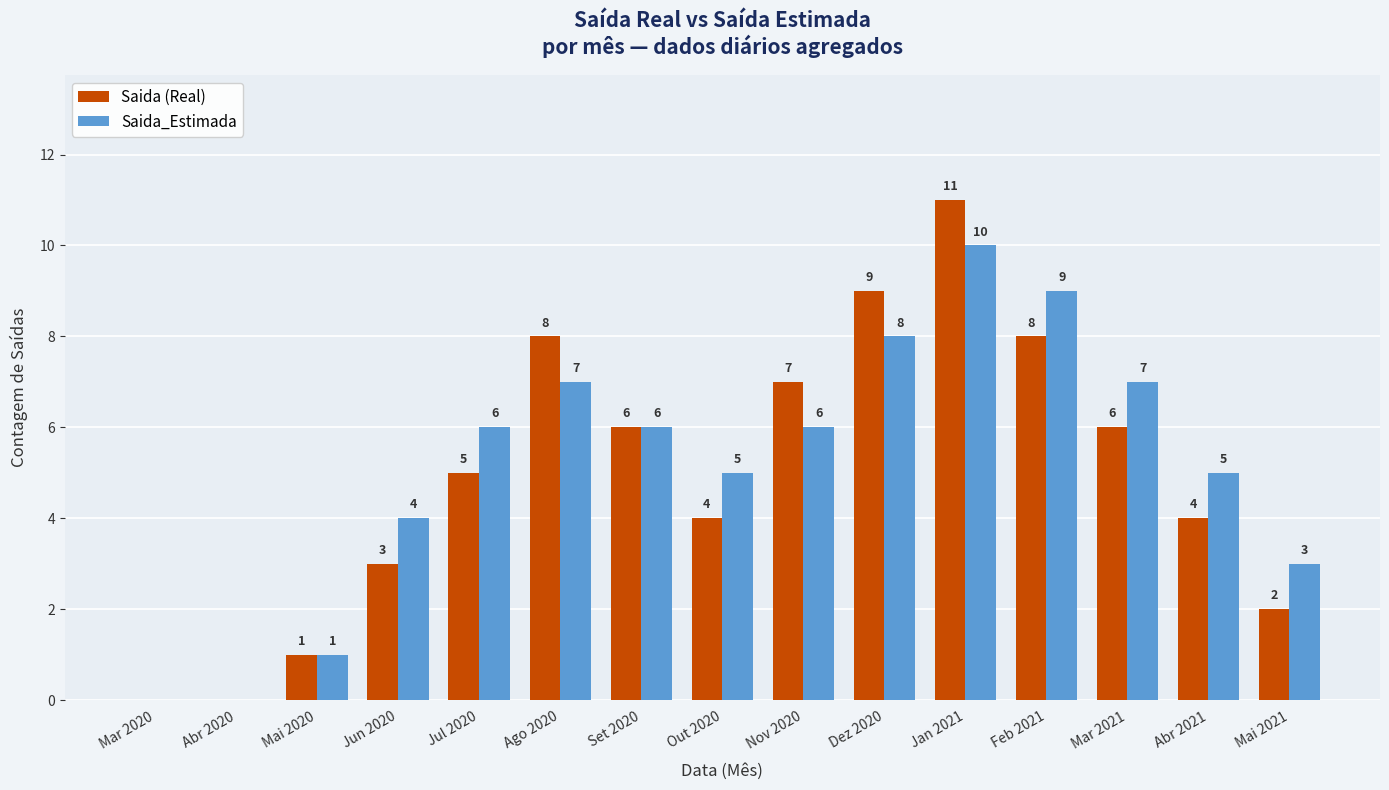

The Saida_Estimada series shows 6 at Nov 2020. True or false?

True